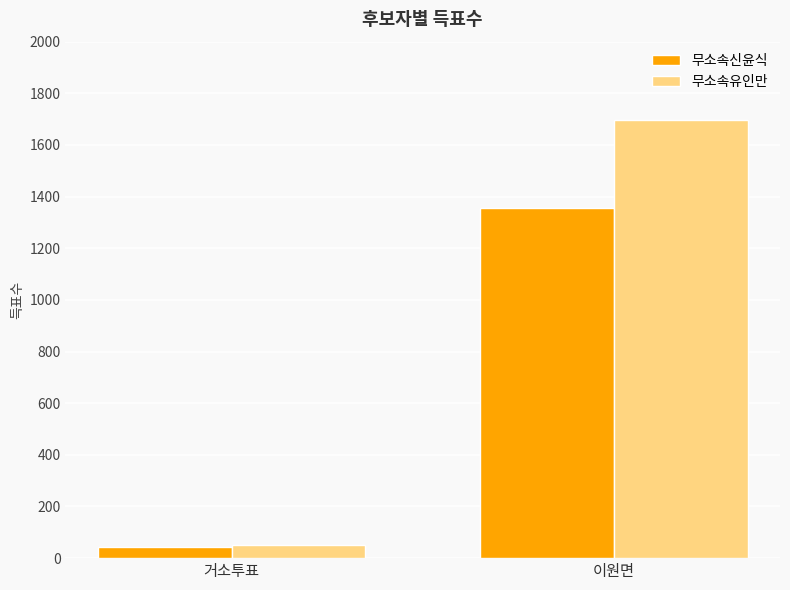

At 이원면, list the series in order from smallest to largest.

무소속신윤식, 무소속유인만